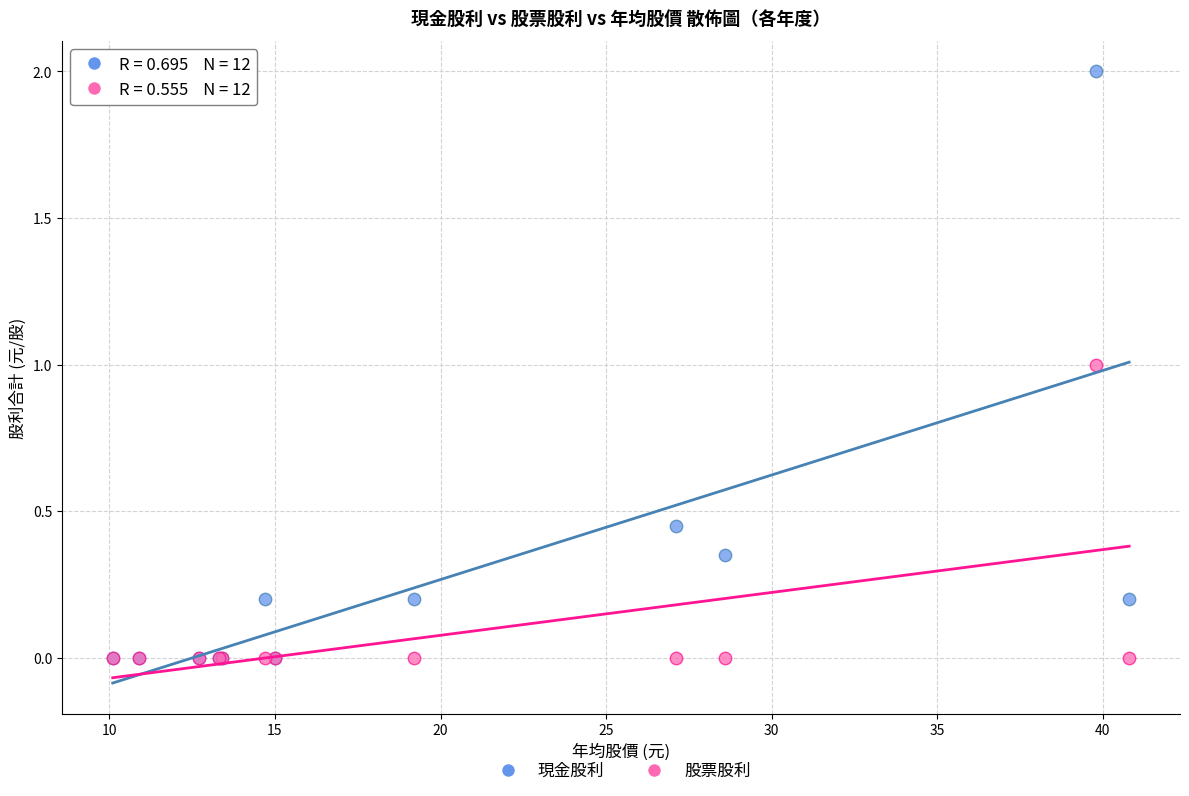

What are all the series names shown in the legend?

現金股利, 股票股利